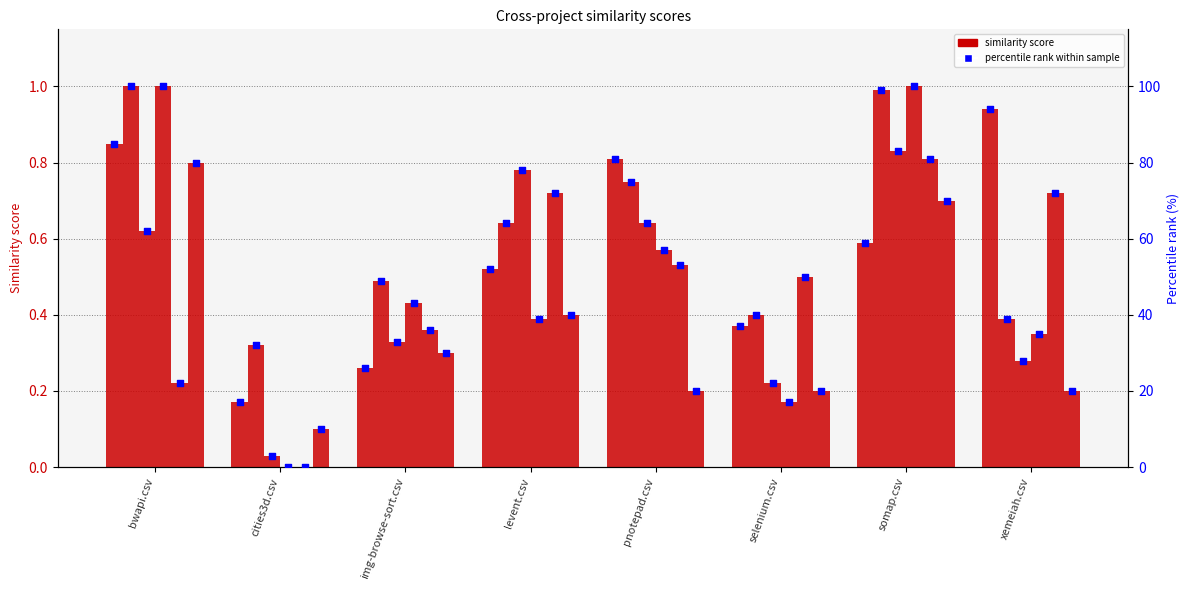

Is the value of levent.csv at cities3d.csv greater than the value of cities3d.csv at somap.csv?

No